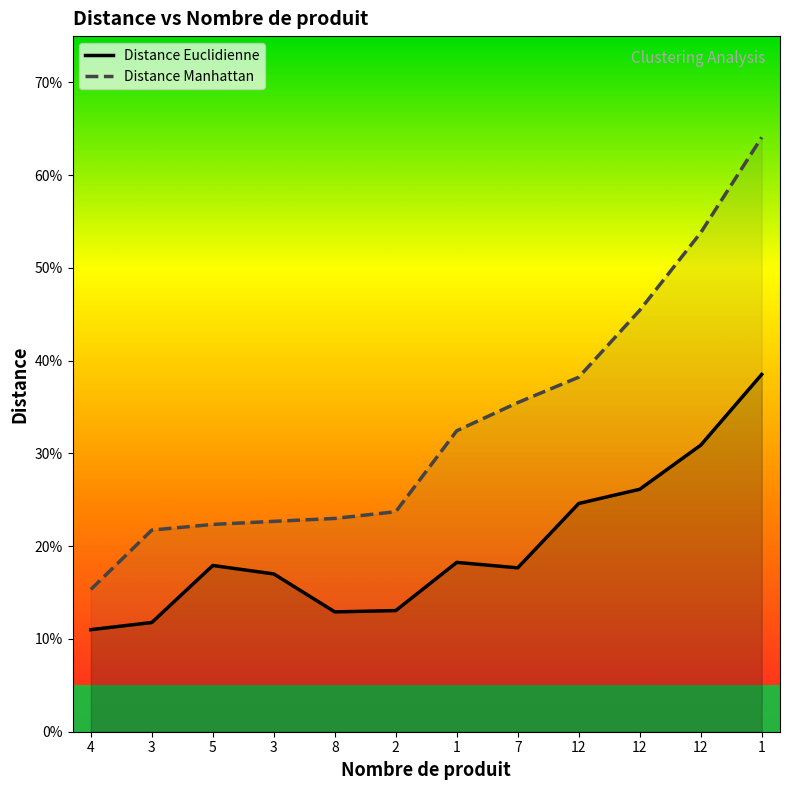

Which label corresponds to the smallest value in the chart?

4